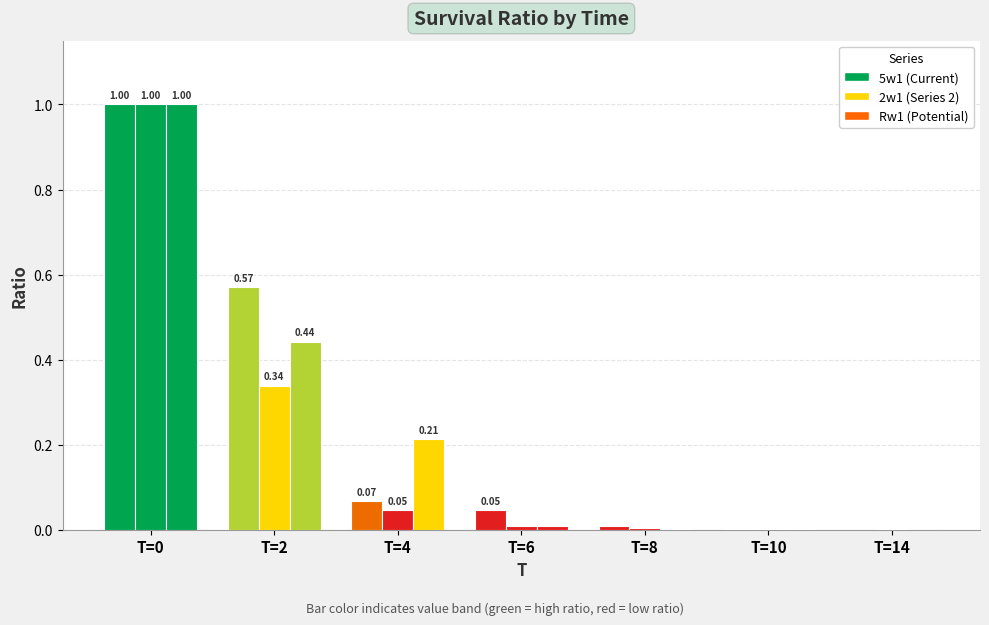

Are the bars horizontal?

No